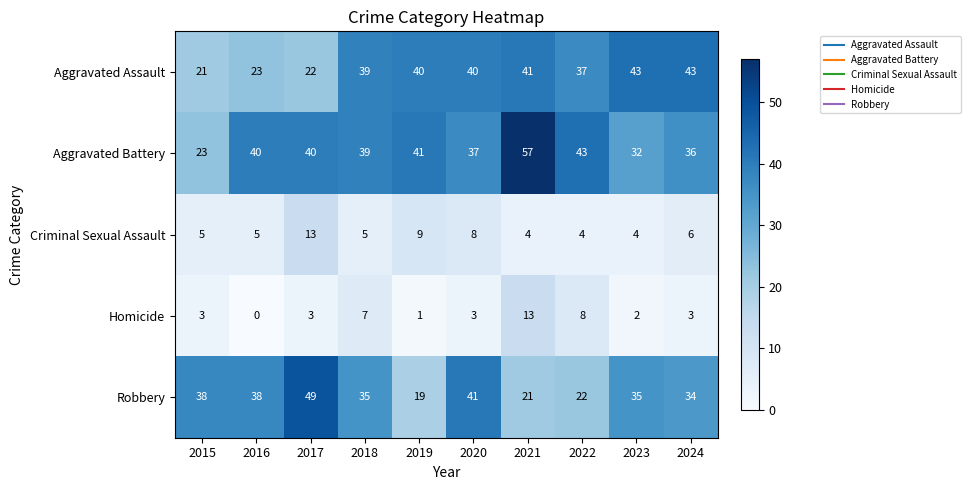

Which category has the highest value across all series?

2021